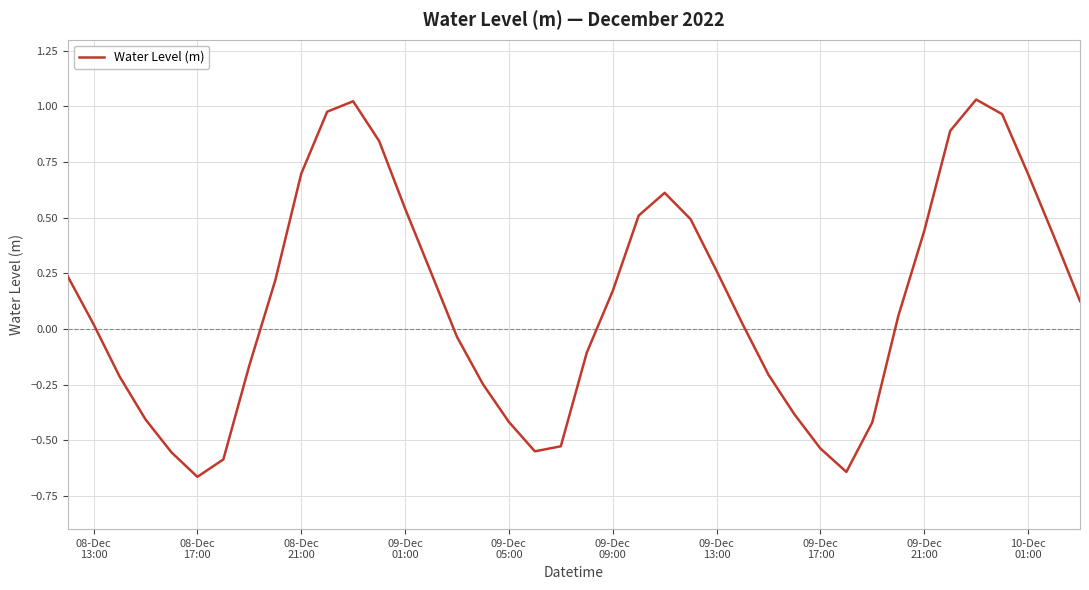

What is the difference between the maximum and minimum values?

1.7